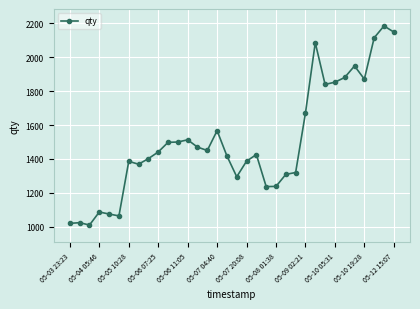

True or false: the data has more than 1 interior local peaks.

True